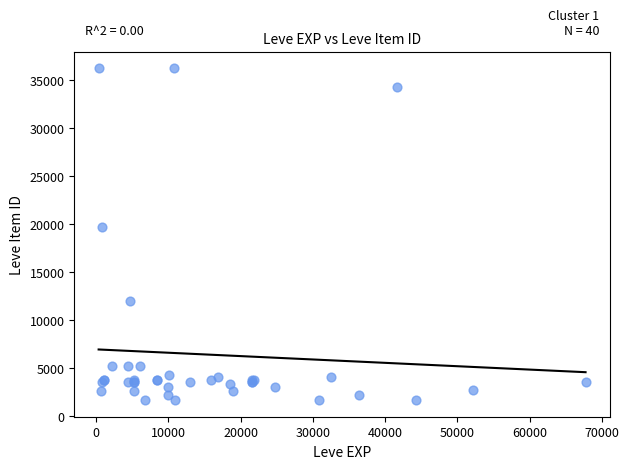

What Y value in the scatter plot is closest to 18967?

19744